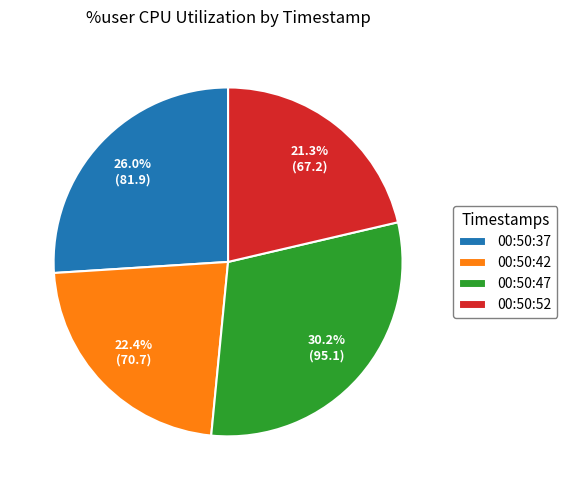

The 00:50:42 slice represents 12% of the pie. True or false?

False